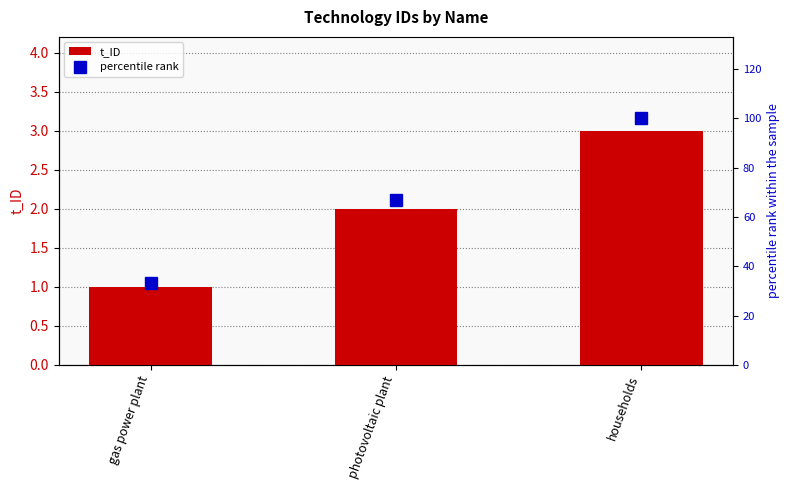

What is the spread (max minus min) of values at households?

97.0